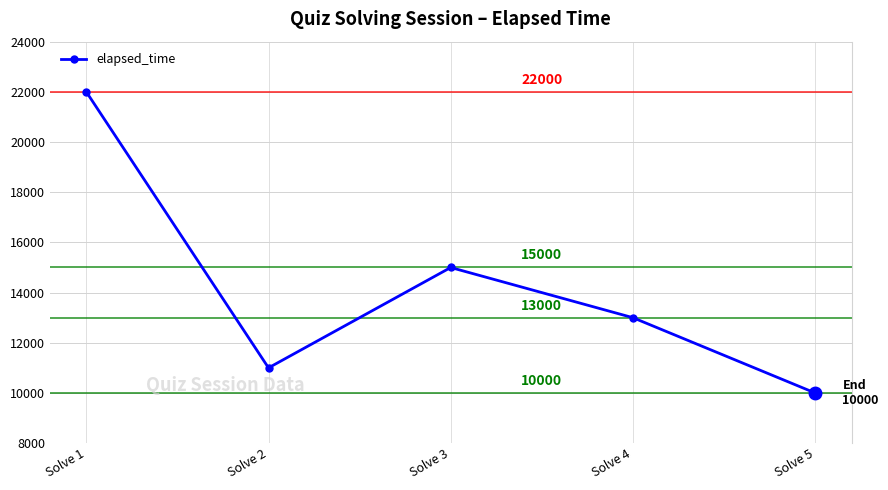

How many points are higher than both their immediate neighbors (excluding endpoints)?

1